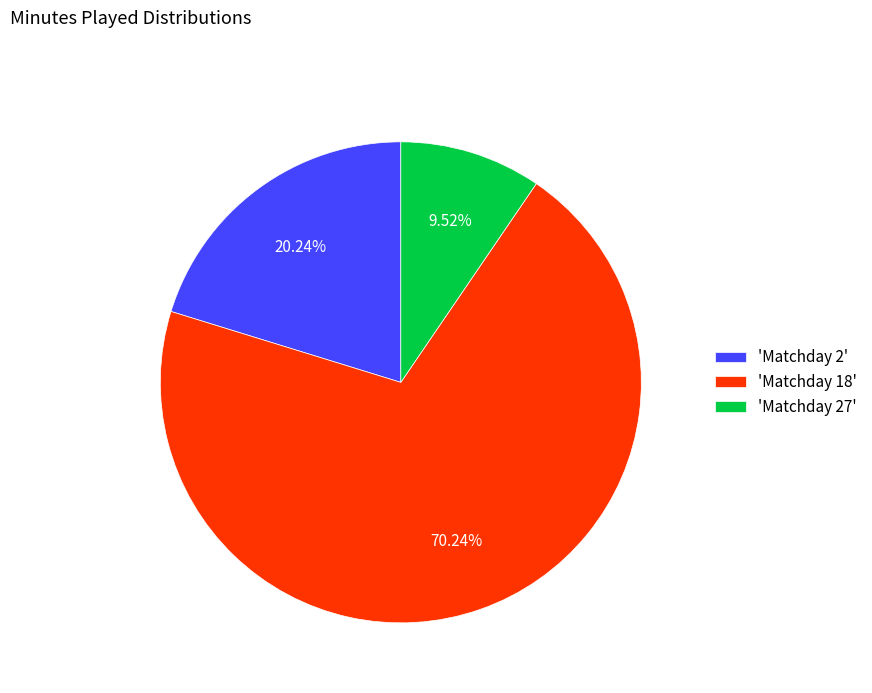

Which slice represents more than half of the pie?

'Matchday 18'